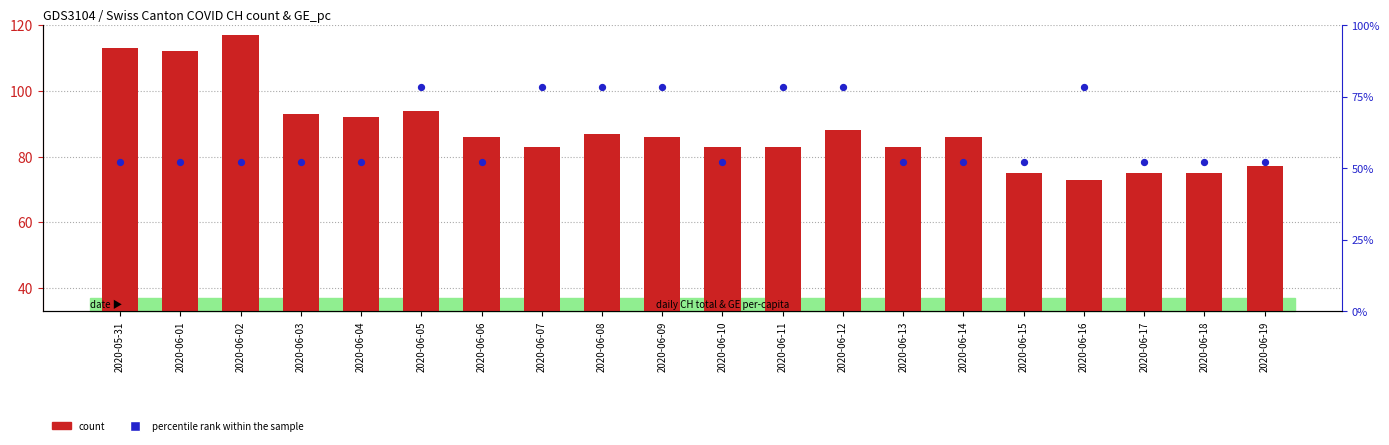

At which category is the sum across all series the highest?

2020-06-02